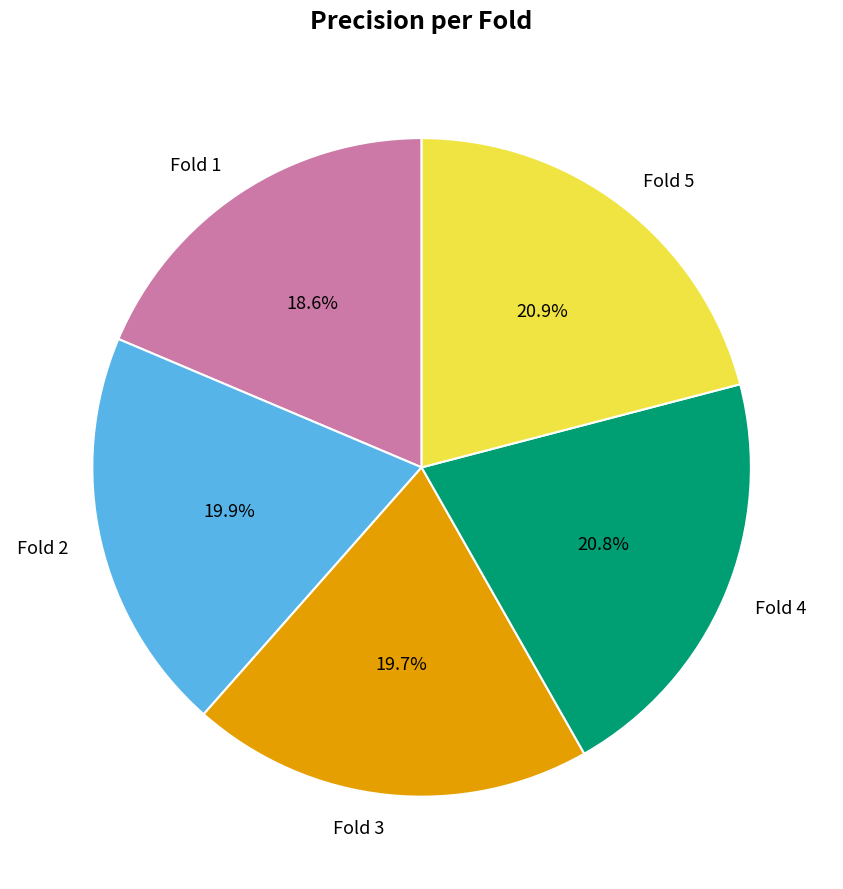

What is the smallest slice in the pie chart?

Fold 1